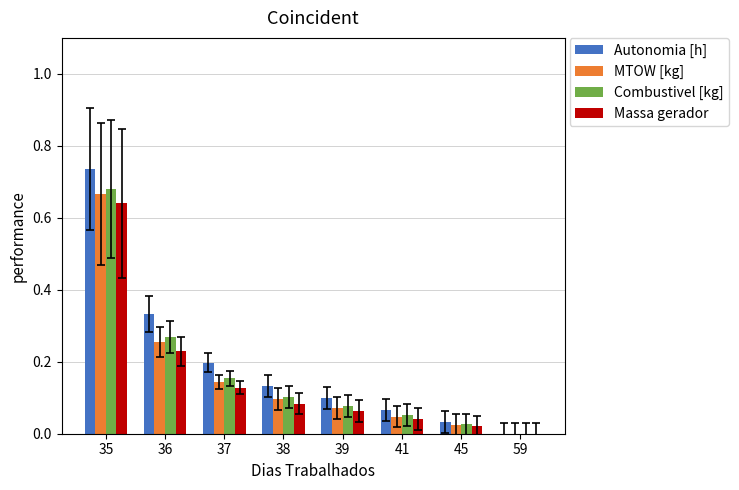

At which category does the chart reach its peak across all series?

35